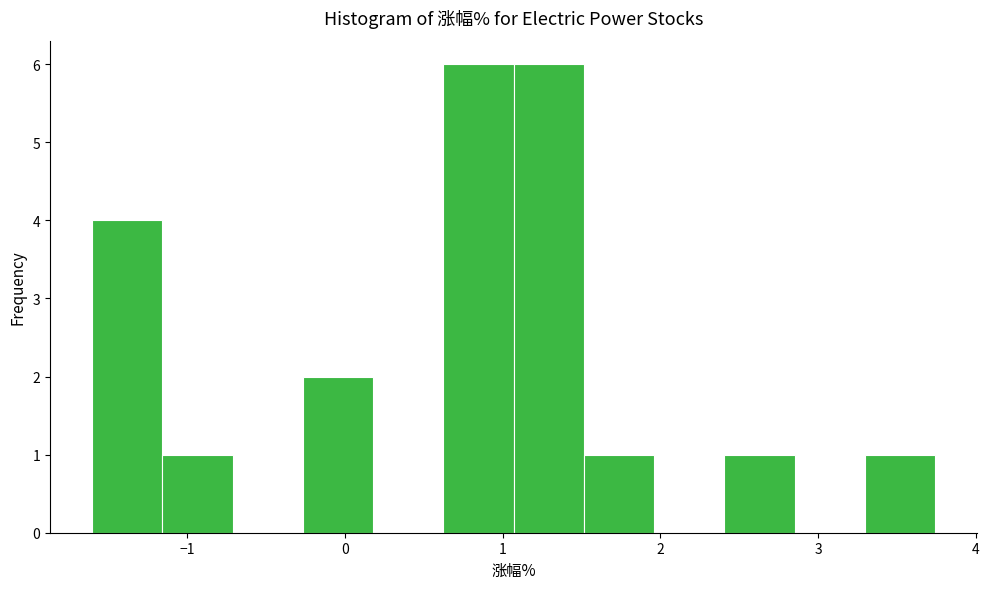

Reading left to right, list every bar in this chart as the range it spans on the x-axis followed by its height. Neither the bar edges nor the heights are printed on the chart, so give them approximately, as read against the axes.

-1.6 to -1.2: 4
-1.2 to -0.7: 1
-0.7 to -0.3: 0
-0.3 to 0.2: 2
0.2 to 0.6: 0
0.6 to 1.1: 6
1.1 to 1.5: 6
1.5 to 2.0: 1
2.0 to 2.4: 0
2.4 to 2.9: 1
2.9 to 3.3: 0
3.3 to 3.7: 1